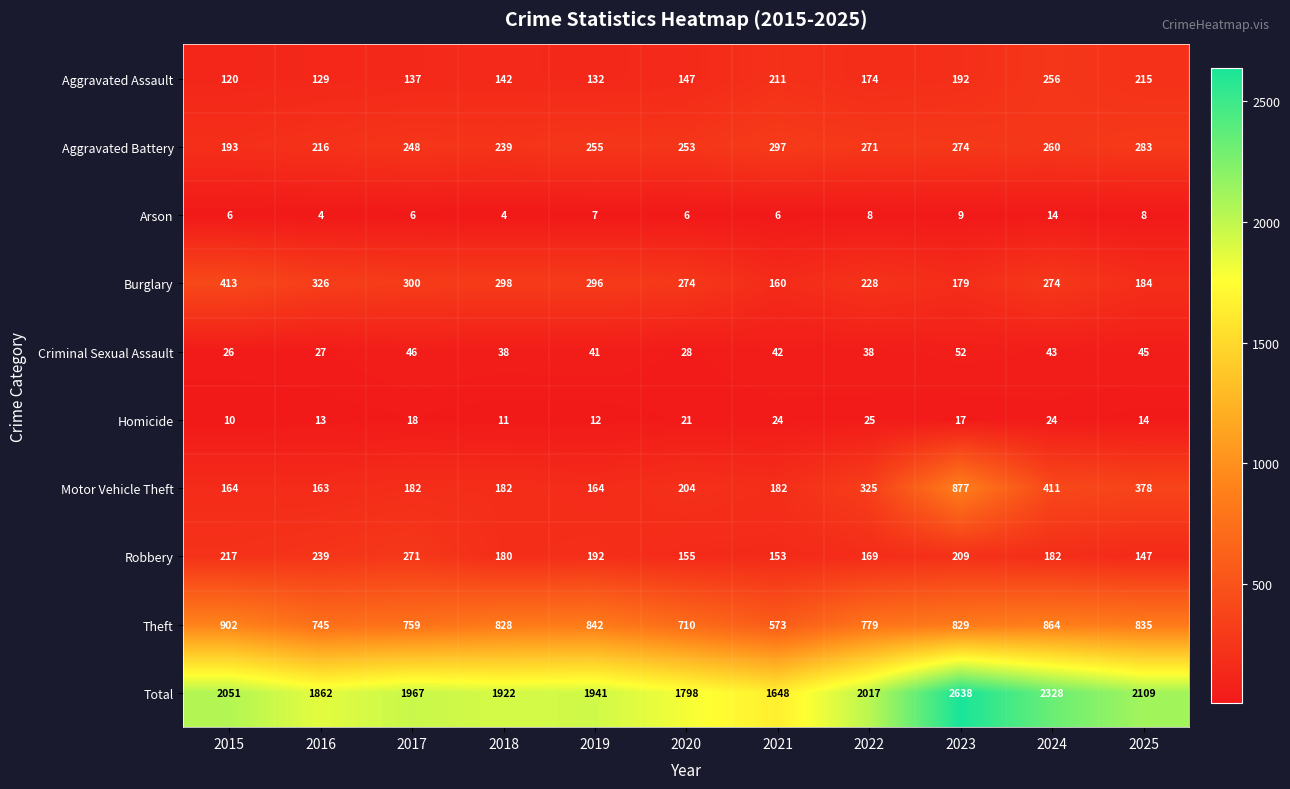

At 2020, list the series in order from largest to smallest.

Total, Theft, Burglary, Aggravated Battery, Motor Vehicle Theft, Robbery, Aggravated Assault, Criminal Sexual Assault, Homicide, Arson